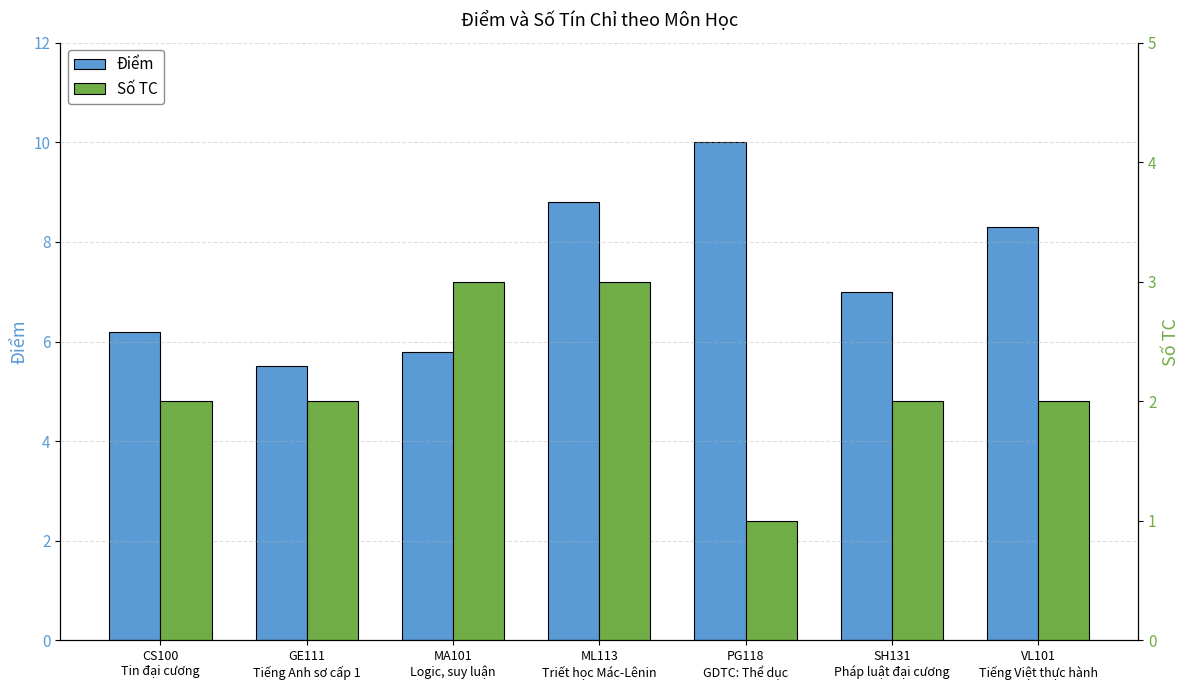

What is the sum of all Số TC values?

15.0